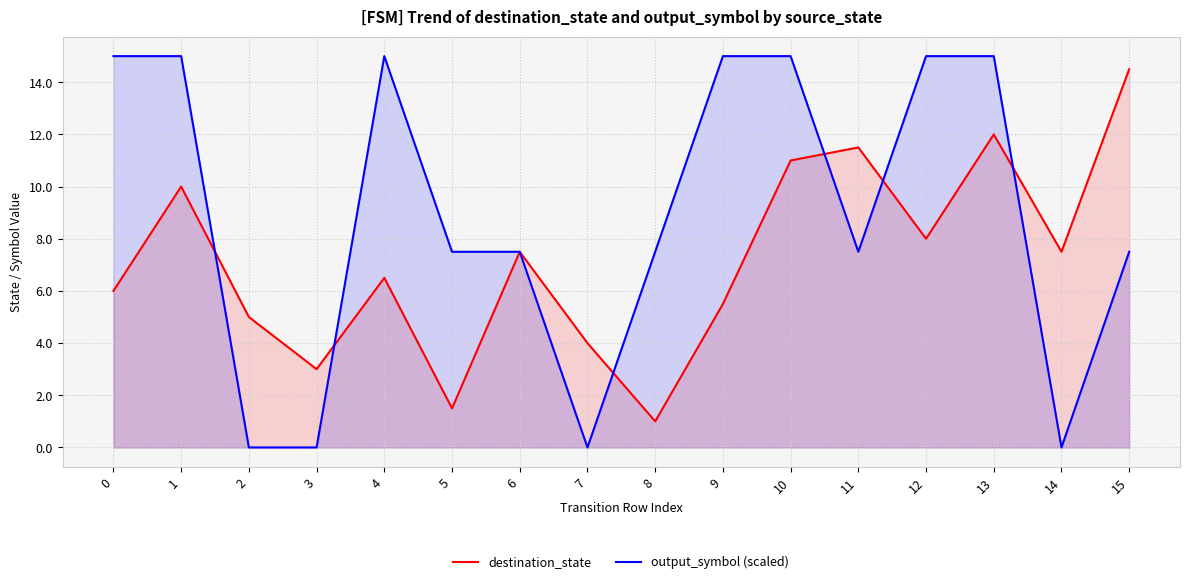

Which series ends up on top after the final intersection of output_symbol (scaled) and destination_state?

destination_state